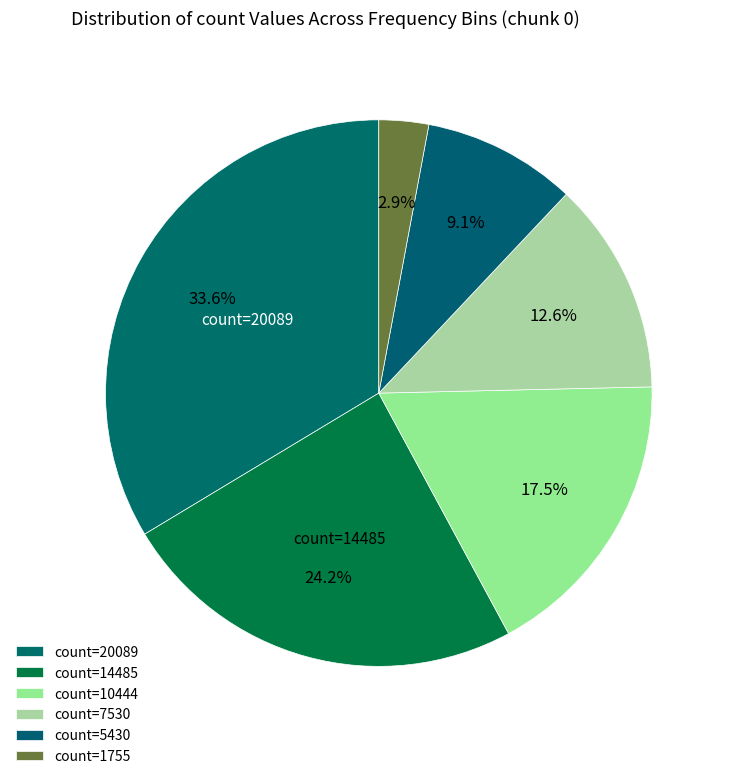

How many segments does this pie chart have?

6